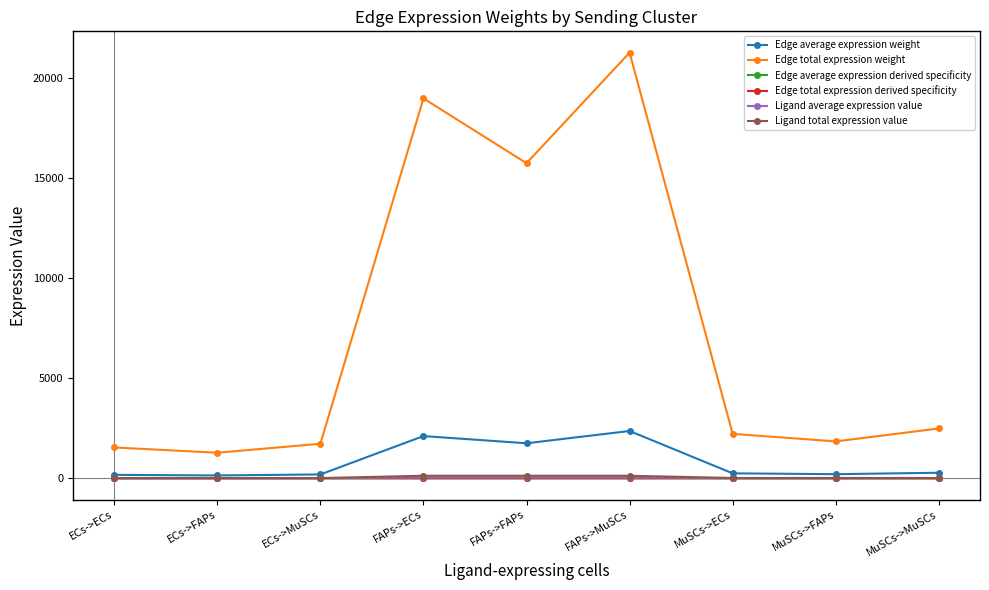

What is the difference between the second highest and minimum values in the Ligand average expression value series?

38.6